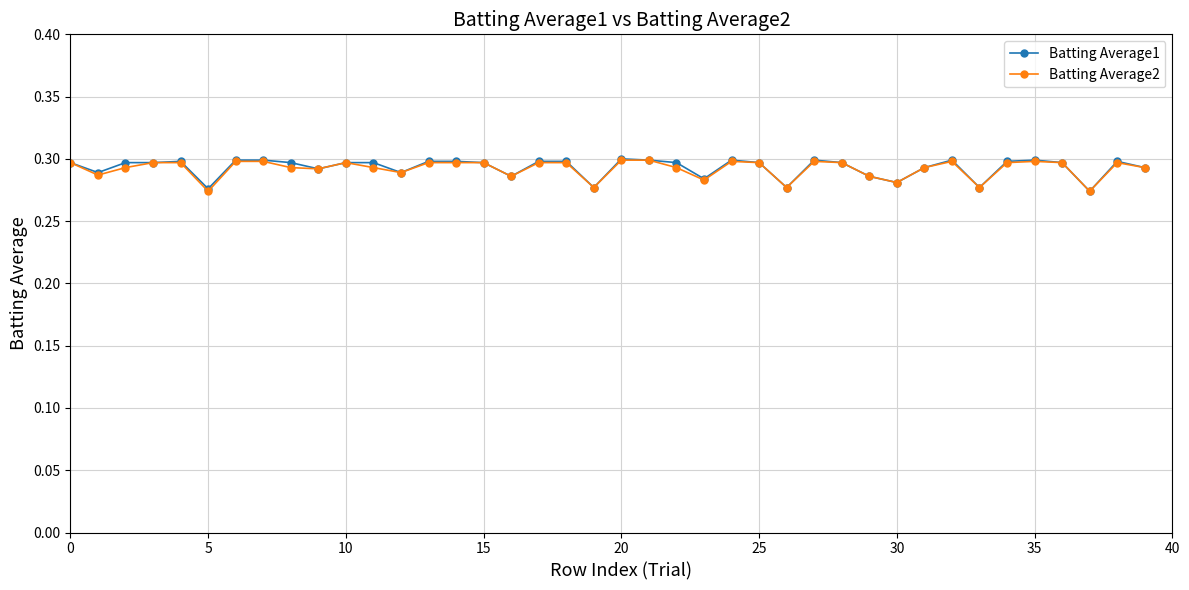

How many Batting Average2 values are between 0 and 1?

40